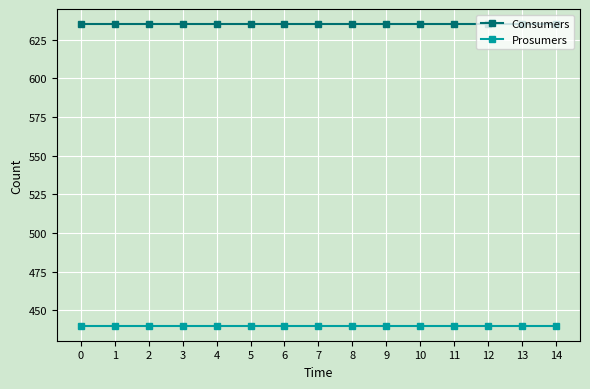

What is the difference between the highest and lowest values at 8?

195